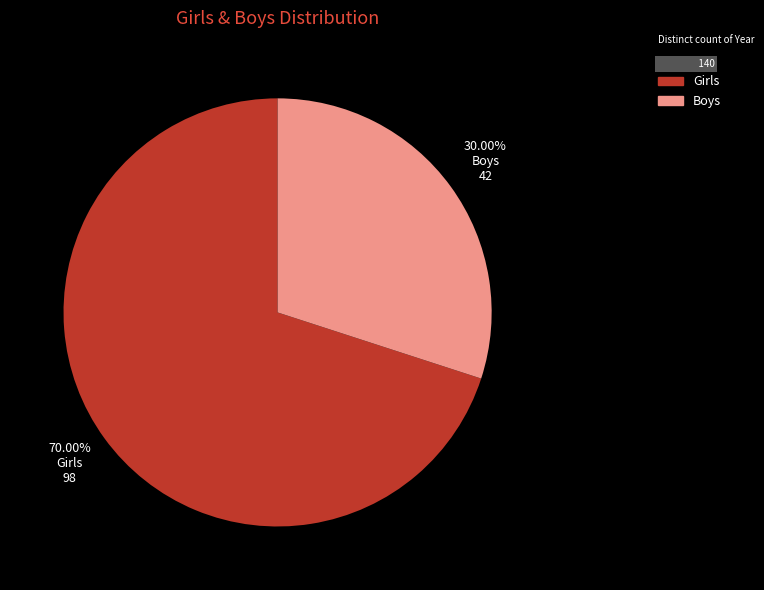

Rank the categories by value from highest to lowest.

Girls, Boys